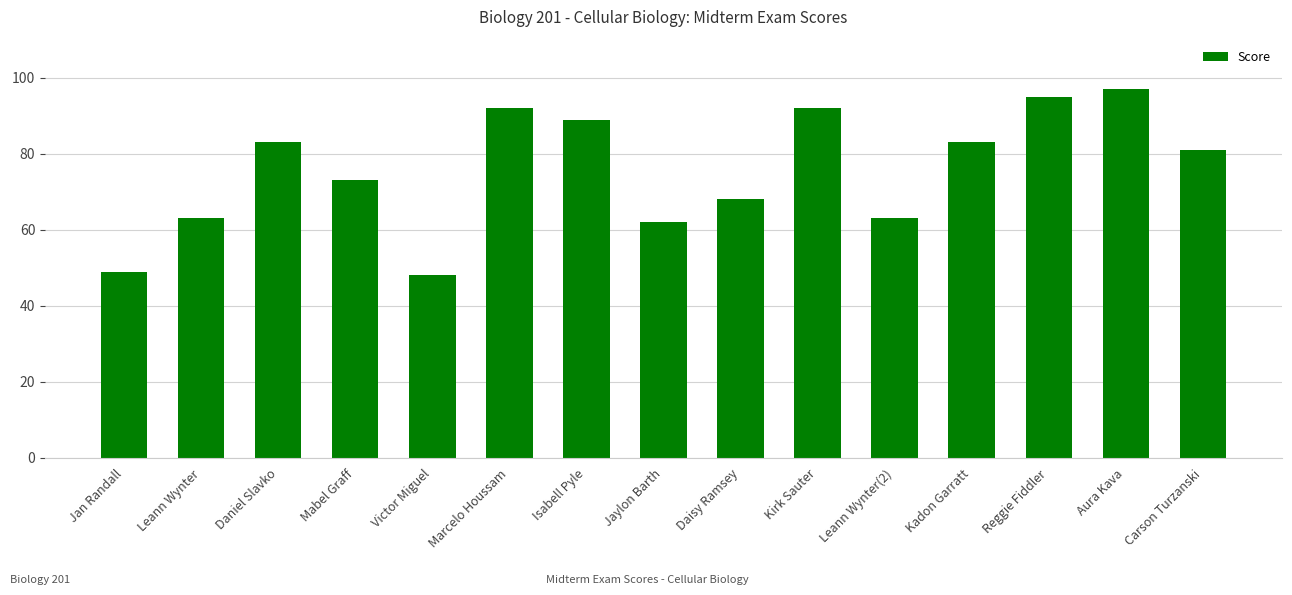

How many categories are shown in the chart?

15